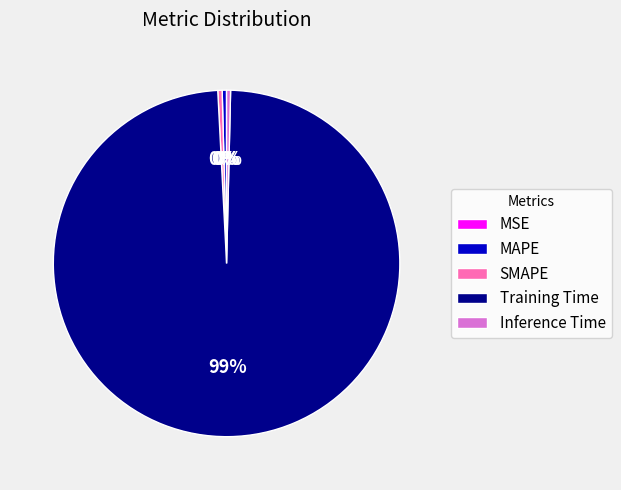

Which category accounts for the majority?

Training Time